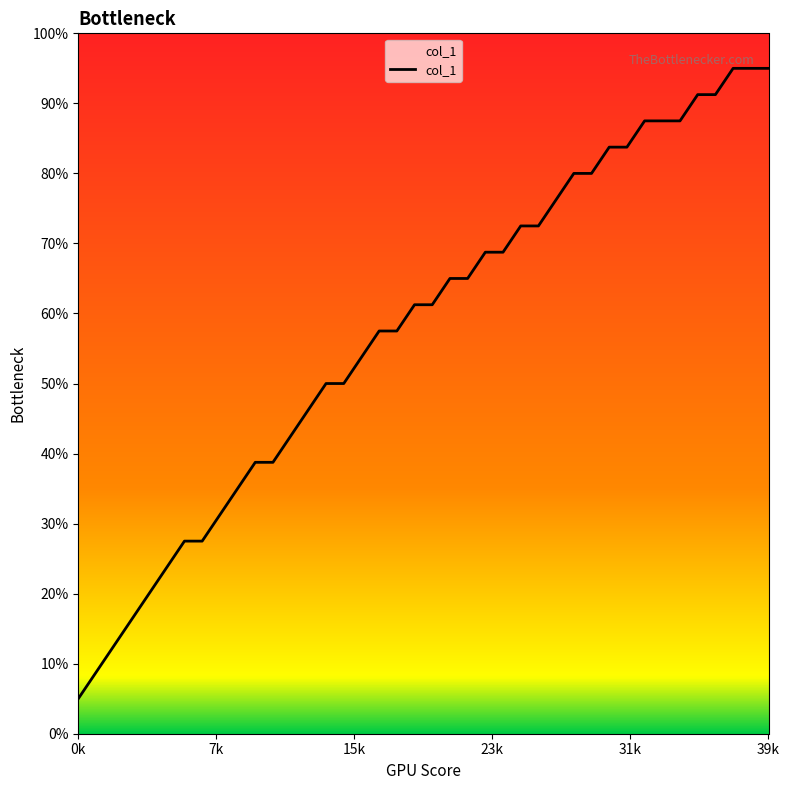

Reading left to right, extract all data points from this chart.

0.1	0.1	0.1	0.2	0.2	0.2	0.3	0.3	0.3	0.3	0.4	0.4	0.4	0.5	0.5	0.5	0.5	0.6	0.6	0.6	0.6	0.7	0.7	0.7	0.7	0.7	0.7	0.8	0.8	0.8	0.8	0.8	0.9	0.9	0.9	0.9	0.9	1.0	1.0	1.0